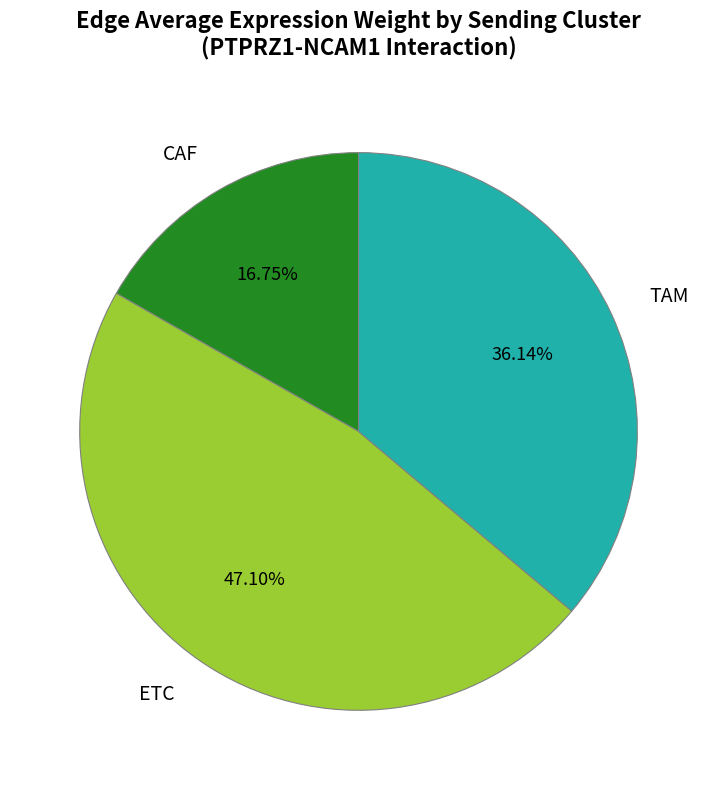

To the nearest percent, what is the difference between the TAM and ETC slice percentages?

11%